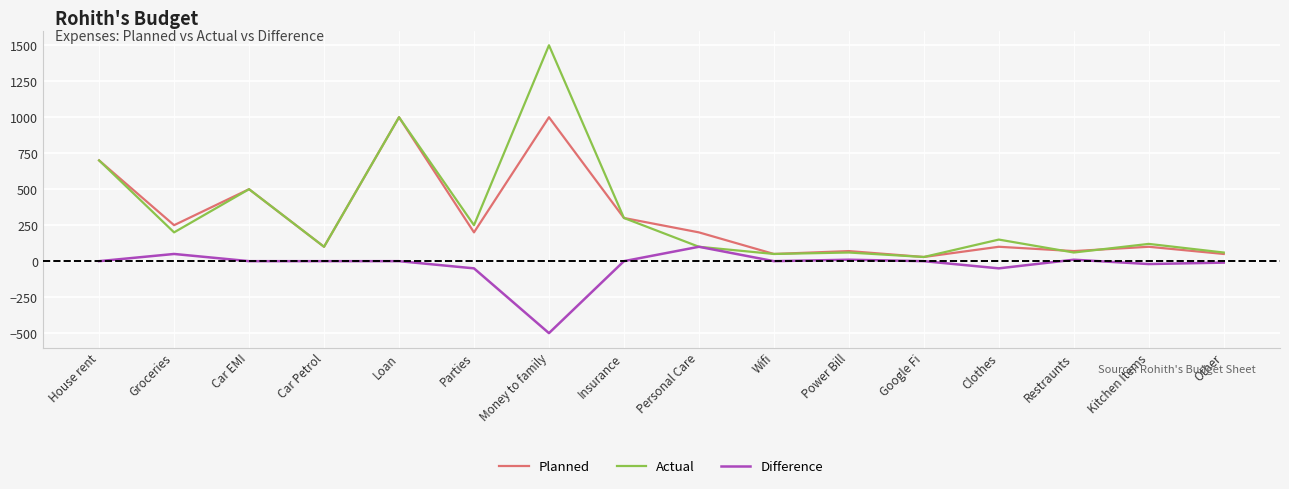

What are all the series names shown in the legend?

Planned, Actual, Difference